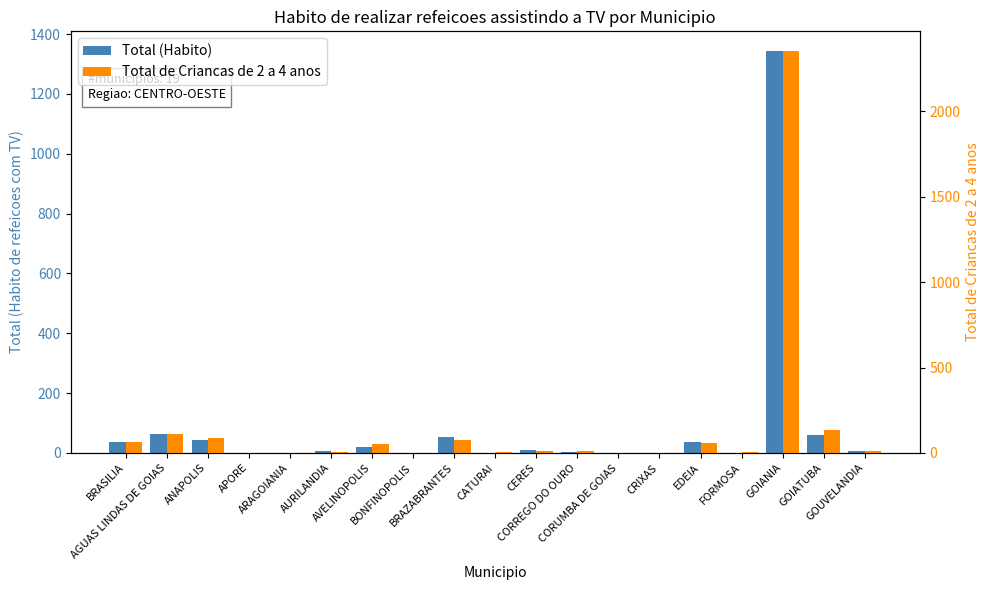

Rank the series by their maximum value, from lowest to highest.

Total (Habito), Total de Criancas de 2 a 4 anos